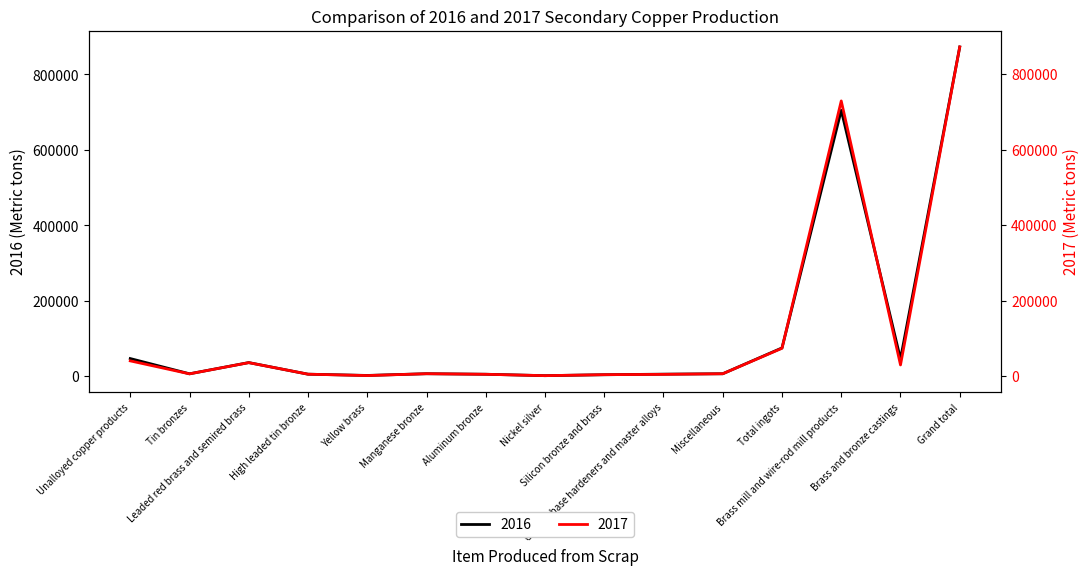

What is the lowest value of the 2017 series?

1020